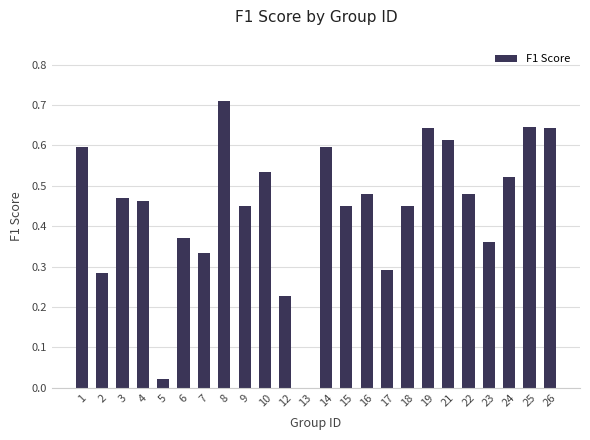

What is the change in value from 13 to 26?

+0.6